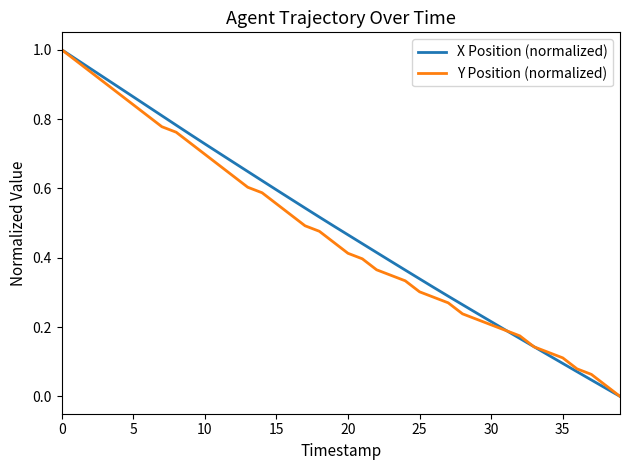

True or false: Y Position (normalized) has more than 0 points higher than both neighbors.

False